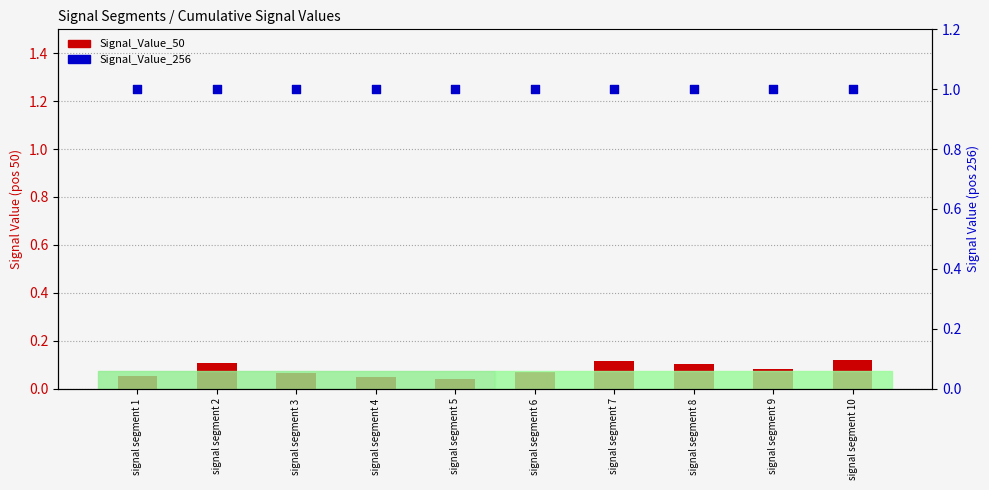

Which series has the widest spread of Y values?

Signal_Value_50